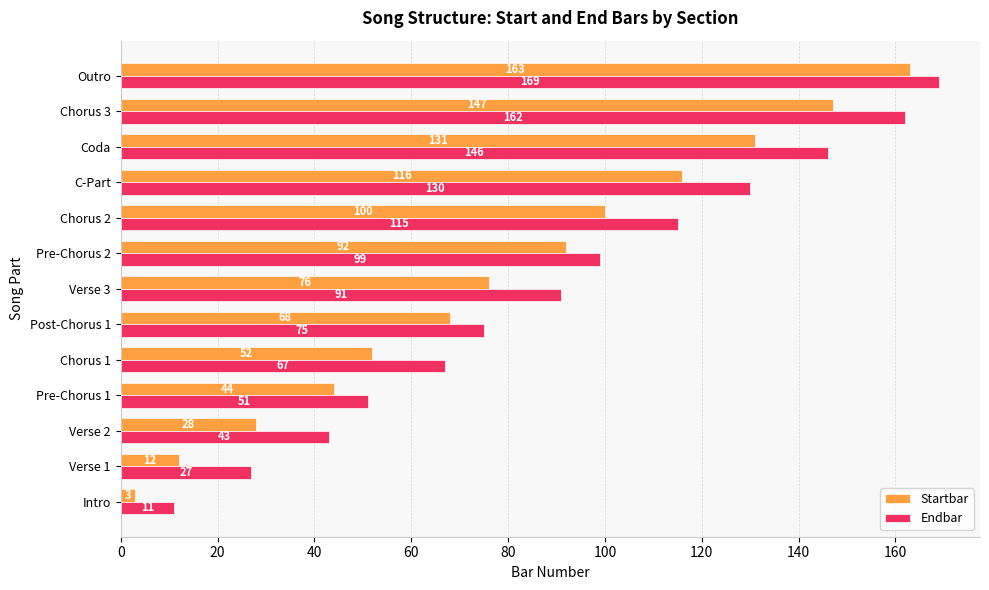

How many distinct data groups are displayed?

2